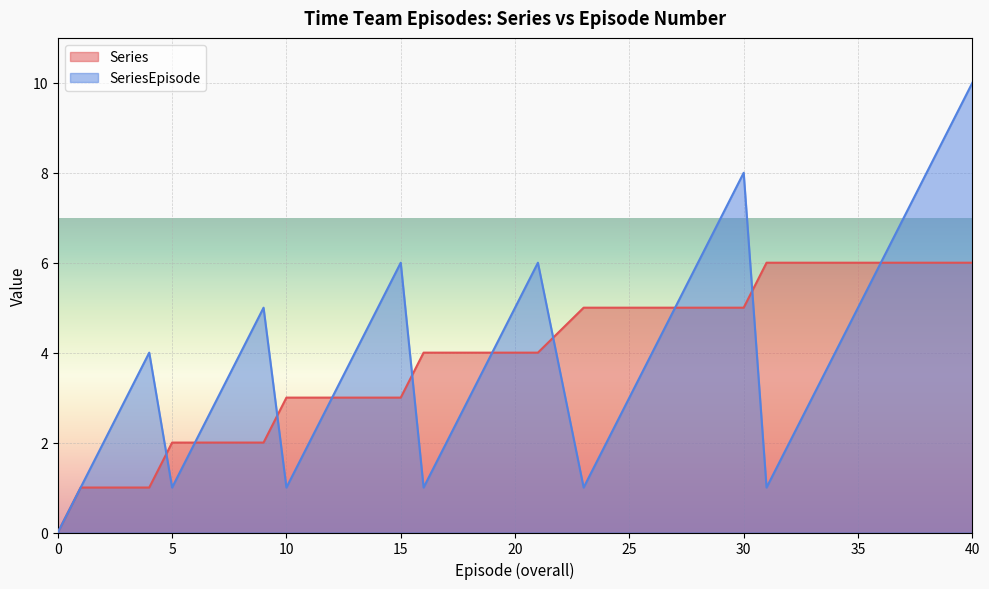

The SeriesEpisode series shows 1 at 20. True or false?

False